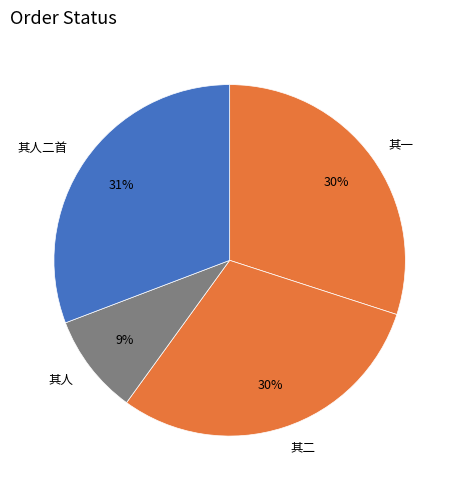

Which category has the smallest portion of the pie?

其人